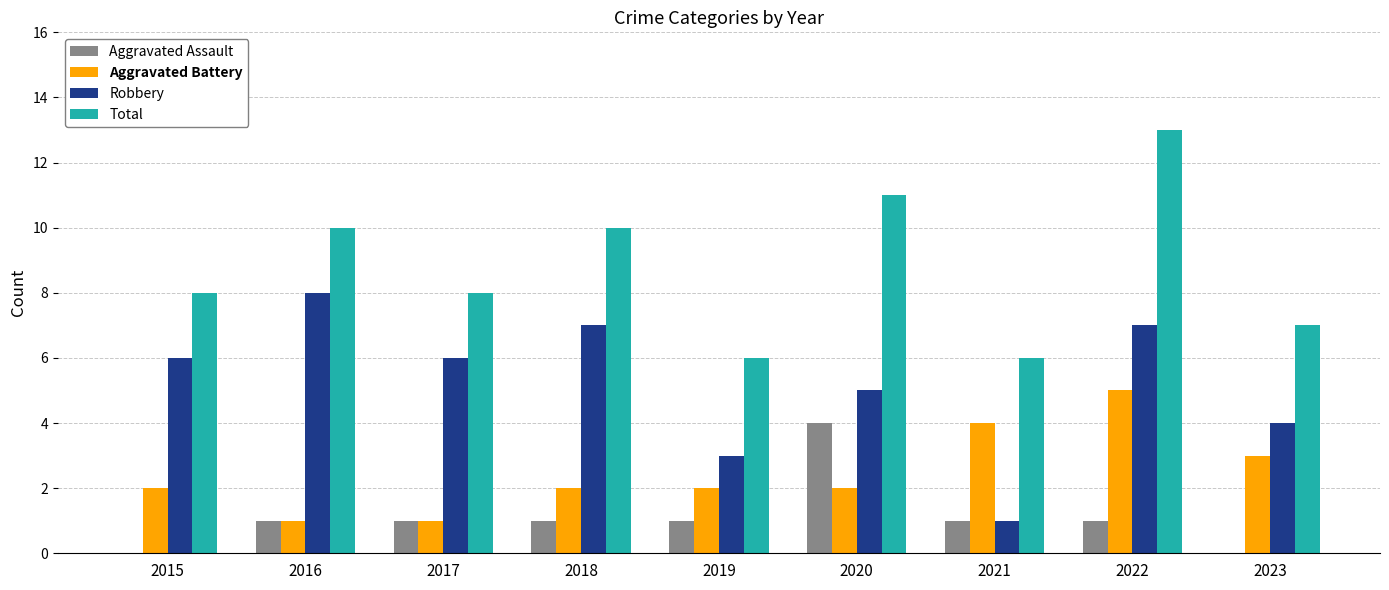

How many categories are shown in the chart?

9